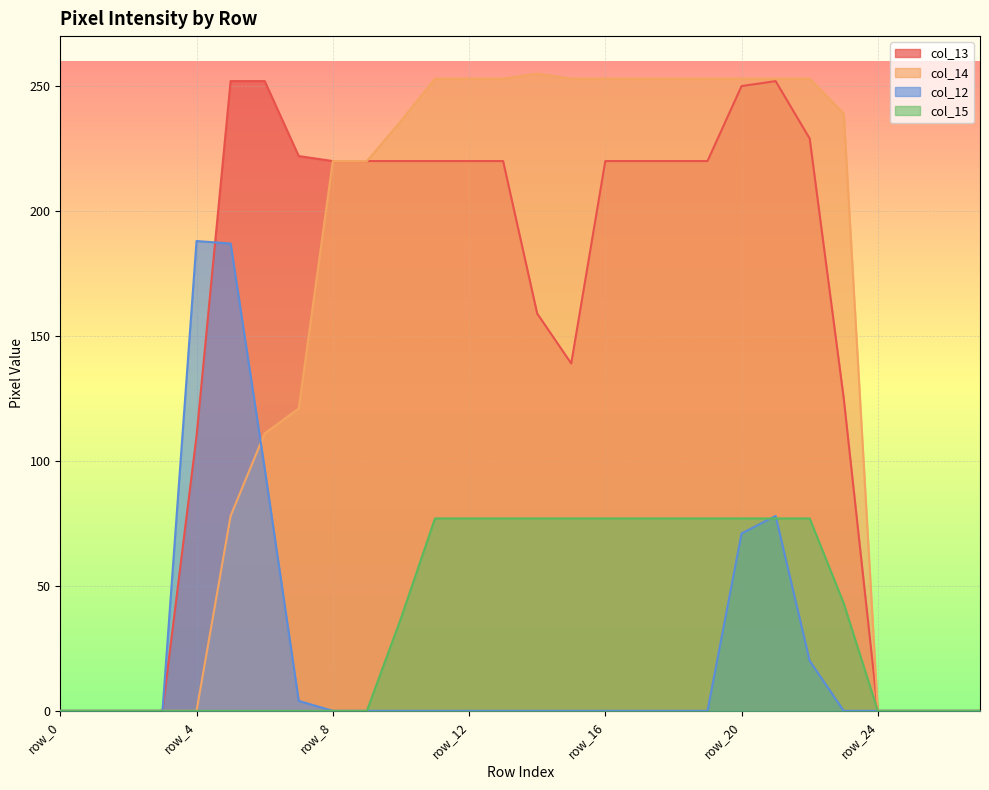

At how many categories does at least one series exceed 2?

20